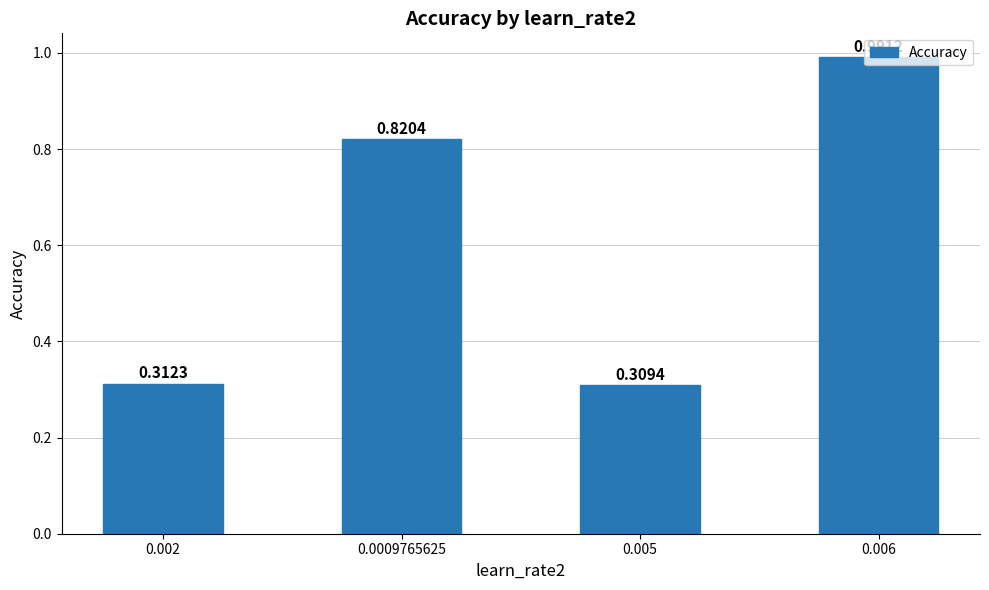

Between 0.006 and 0.005, which is larger?

0.006